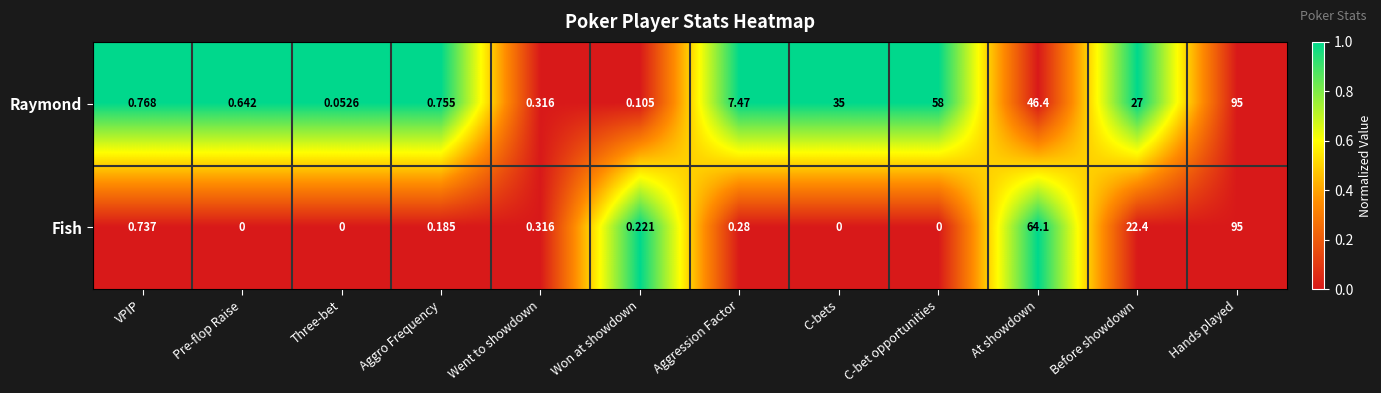

Where is Raymond nearest to the value 47?

At showdown